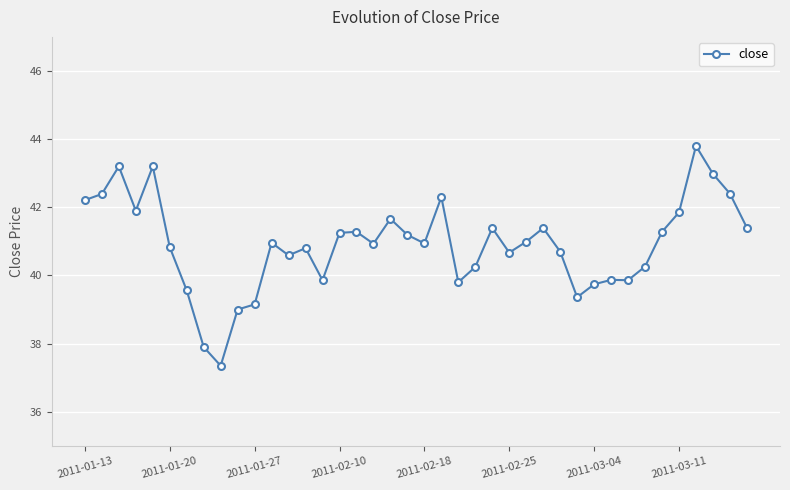

True or false: there are more than 0 points higher than both neighbors.

True